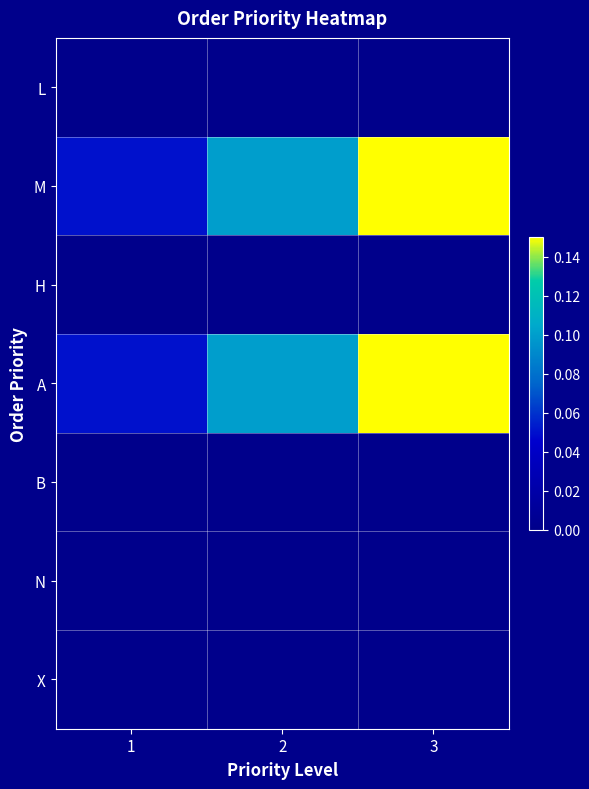

Reading left to right, transcribe all the data shown in this chart.

L: 1=0.0	2=0.0	3=0.0
M: 1=0.1	2=0.1	3=0.1
H: 1=0.0	2=0.0	3=0.0
A: 1=0.1	2=0.1	3=0.1
B: 1=0.0	2=0.0	3=0.0
N: 1=0.0	2=0.0	3=0.0
X: 1=0.0	2=0.0	3=0.0